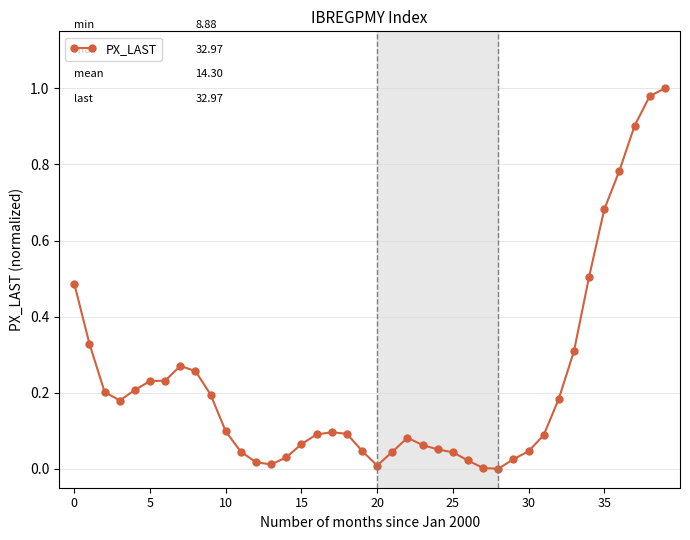

True or false: the data has more than 0 interior local peaks.

True